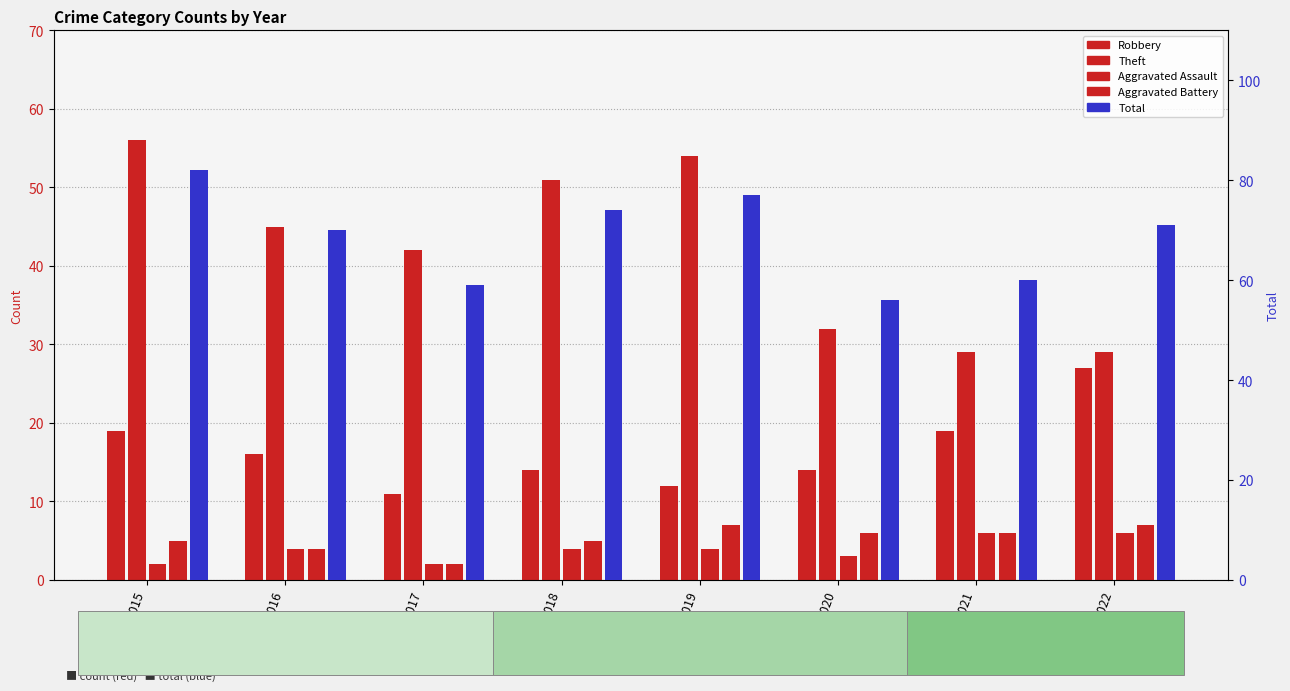

How many bars are there in total?

40